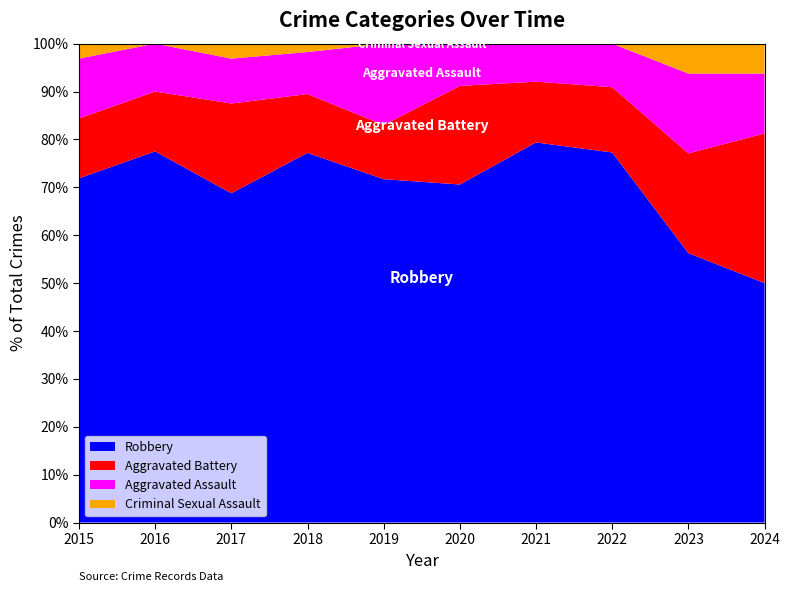

Reading left to right, transcribe all the data shown in this chart.

Aggravated Assault: 2015=4	2016=4	2017=3	2018=5	2019=9	2020=3	2021=5	2022=4	2023=8	2024=4
Aggravated Battery: 2015=4	2016=5	2017=6	2018=7	2019=6	2020=7	2021=8	2022=6	2023=10	2024=10
Criminal Sexual Assault: 2015=1	2016=0	2017=1	2018=1	2019=0	2020=0	2021=0	2022=0	2023=3	2024=2
Robbery: 2015=23	2016=31	2017=22	2018=44	2019=38	2020=24	2021=50	2022=34	2023=27	2024=16